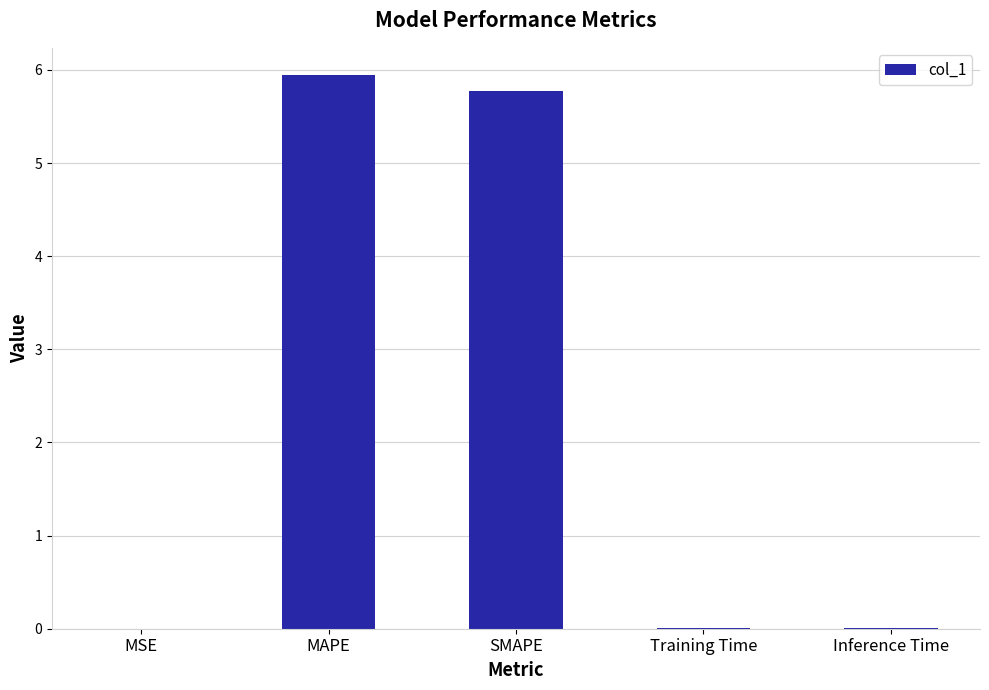

Approximately how many times larger is the value at MAPE compared to SMAPE?

1.0